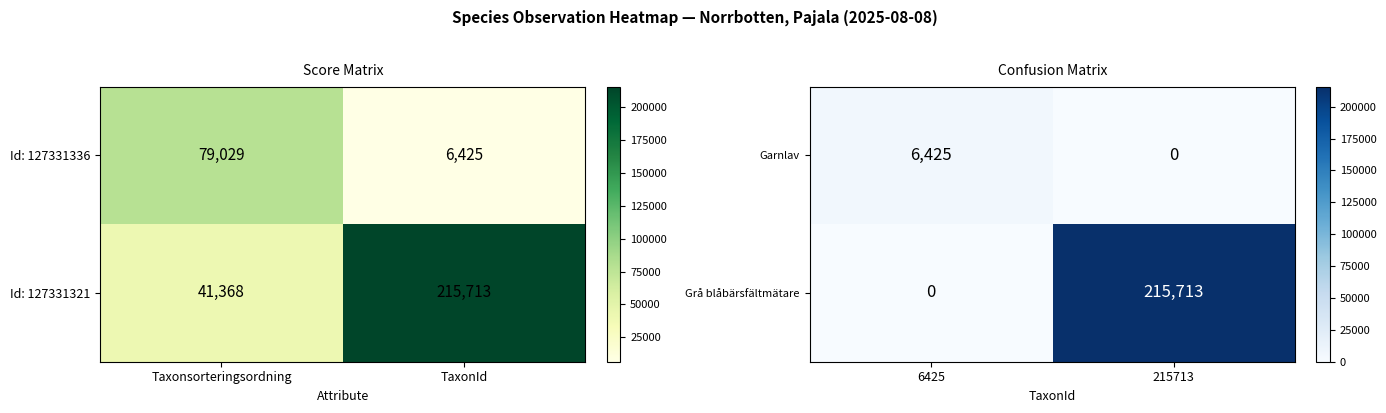

Which category has the lowest value in the Grå blåbärsfältmätare series?

6425